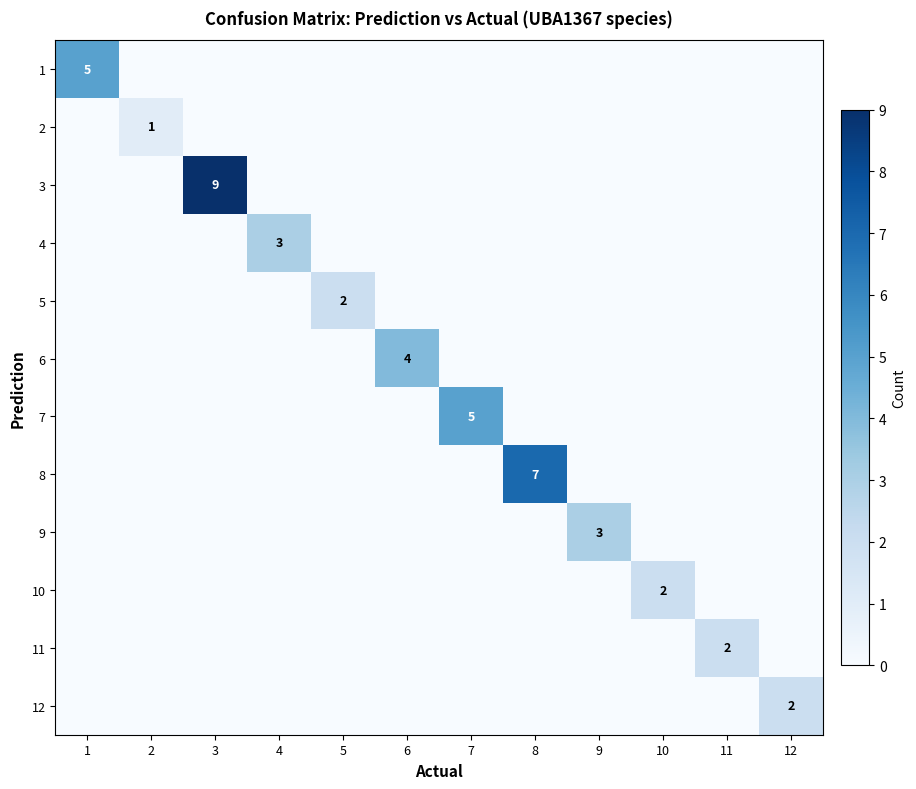

The value of 10 at 10 is 2. True or false?

True